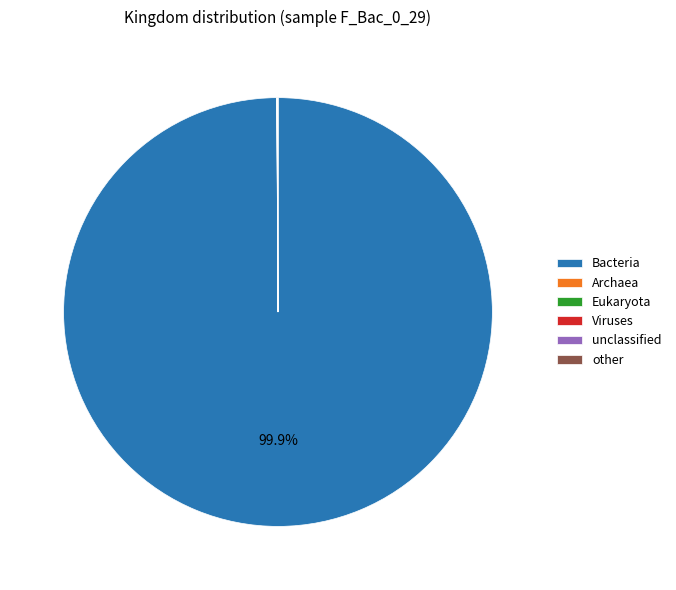

Which slice represents more than half of the pie?

Bacteria